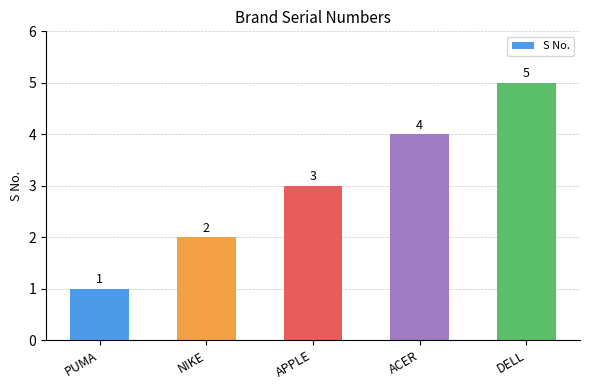

What is the change in value from NIKE to DELL?

+3